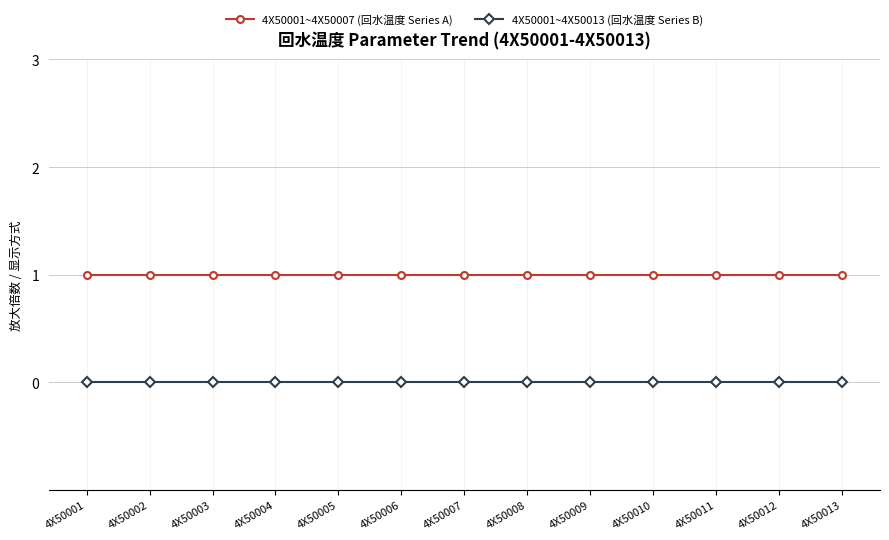

What is the maximum value for 4X50001~4X50007 (回水温度 Series A)?

1